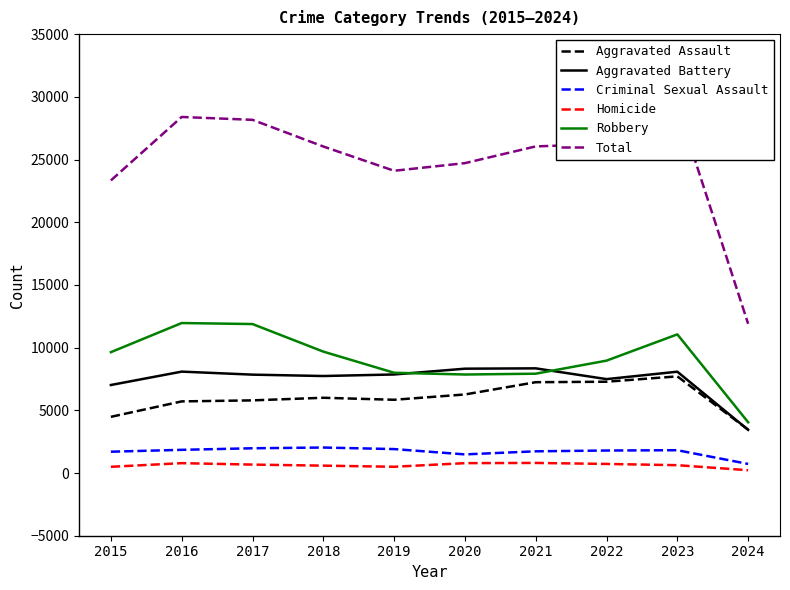

How many values in the Criminal Sexual Assault series are below 1819?

5